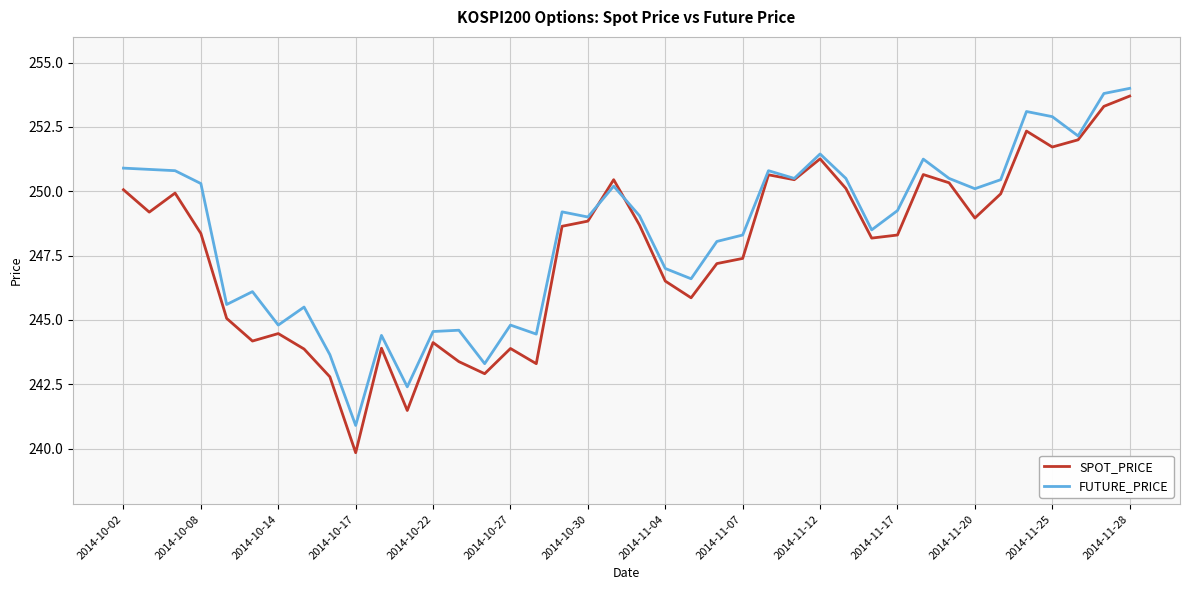

Which series has the largest range (max minus min)?

SPOT_PRICE